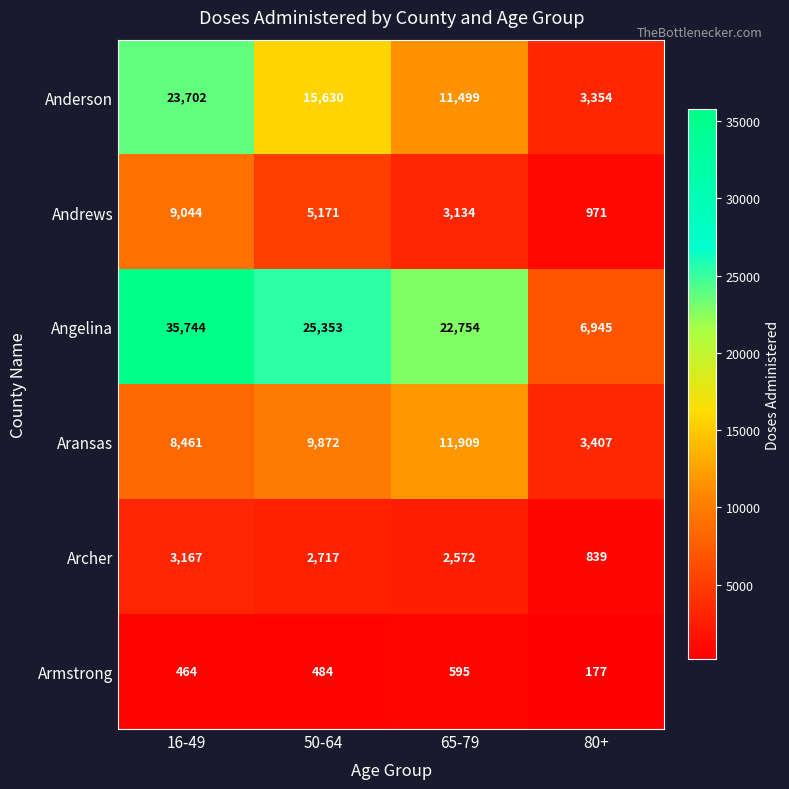

Is it true that Archer equals 3781 at 50-64?

False